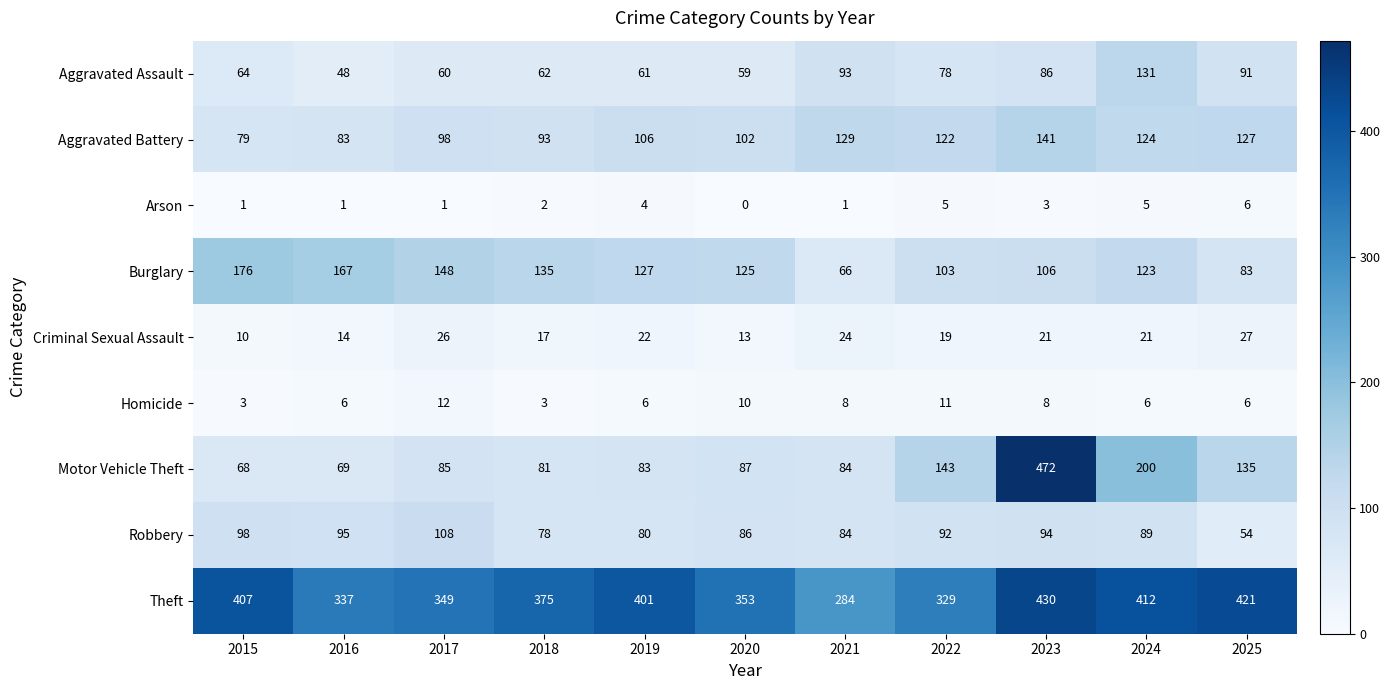

At 2018, list the series in order from smallest to largest.

Arson, Homicide, Criminal Sexual Assault, Aggravated Assault, Robbery, Motor Vehicle Theft, Aggravated Battery, Burglary, Theft